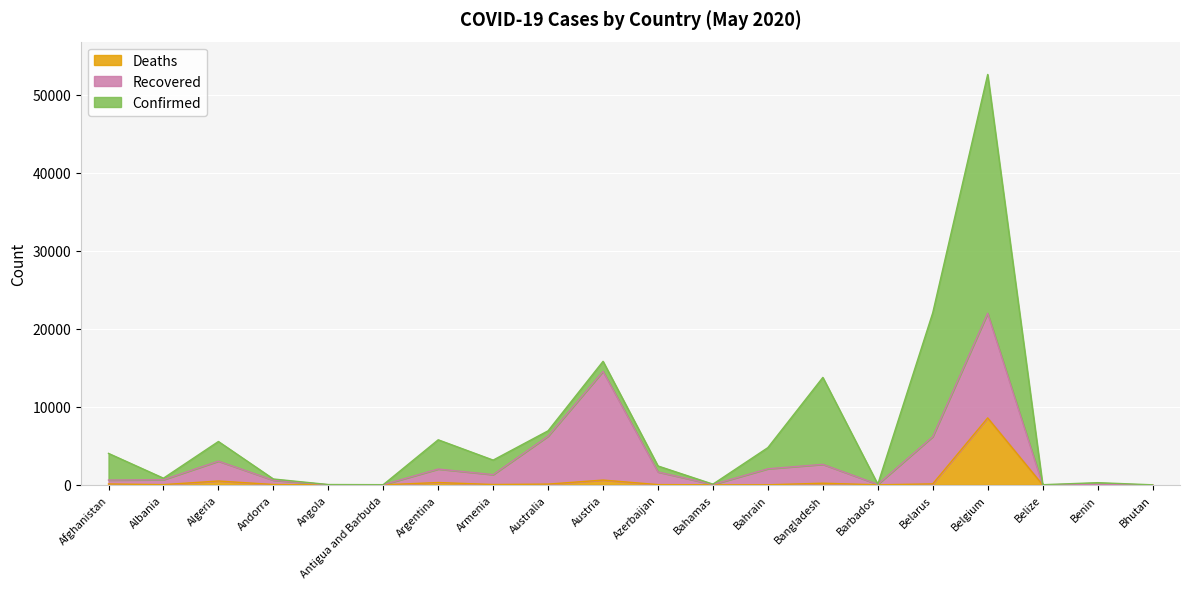

What are all the series names shown in the legend?

Deaths, Recovered, Confirmed